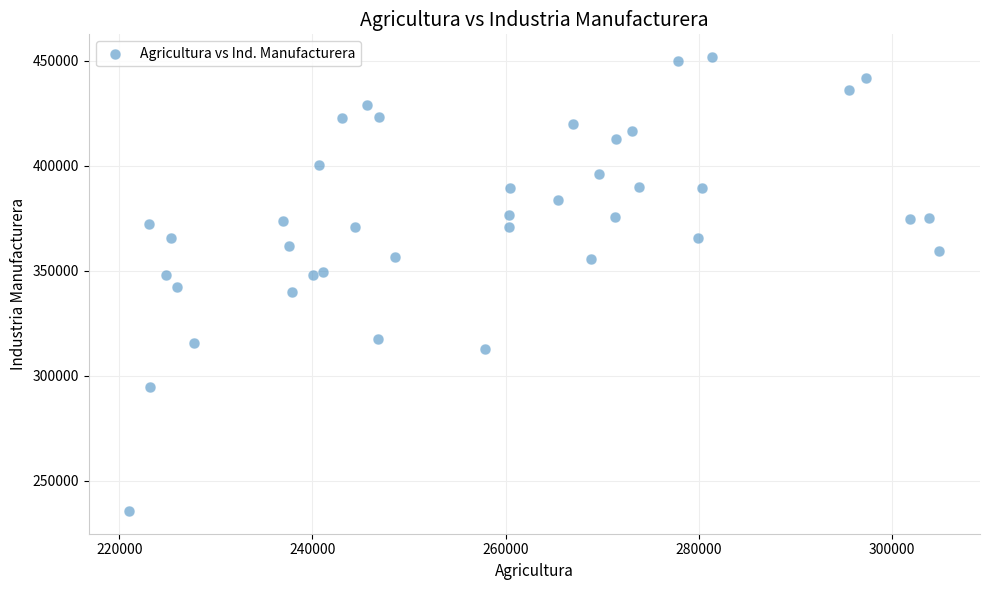

What is the range of Y values (max minus min)?

216182